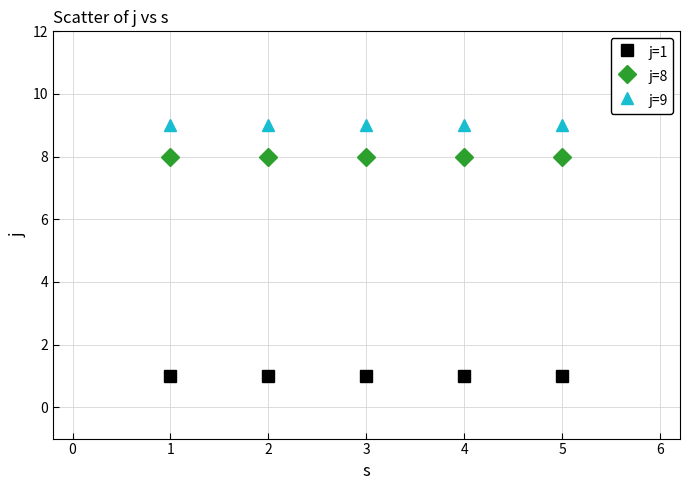

Rank the series by their maximum value, from lowest to highest.

j=1, j=8, j=9